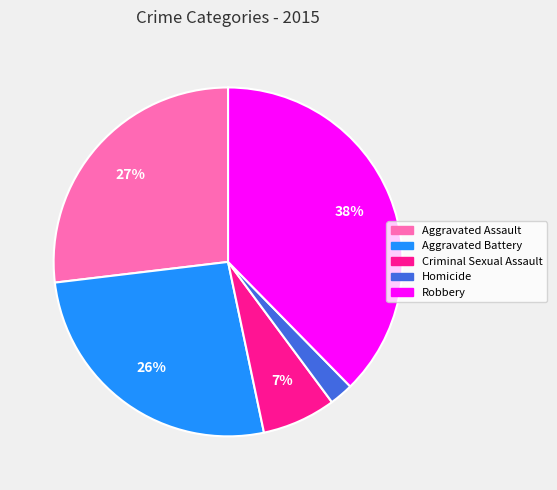

What percentage is the Aggravated Assault slice, to the nearest percent?

27%